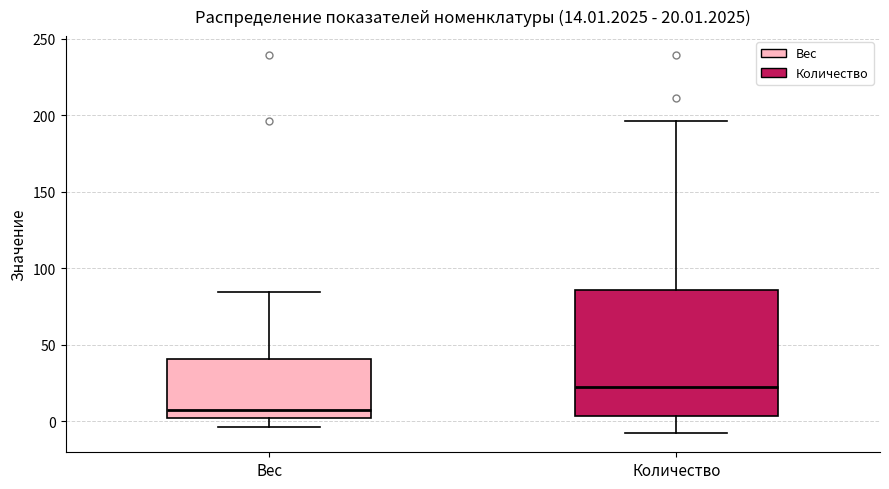

Which box has the lowest median line?

Вес